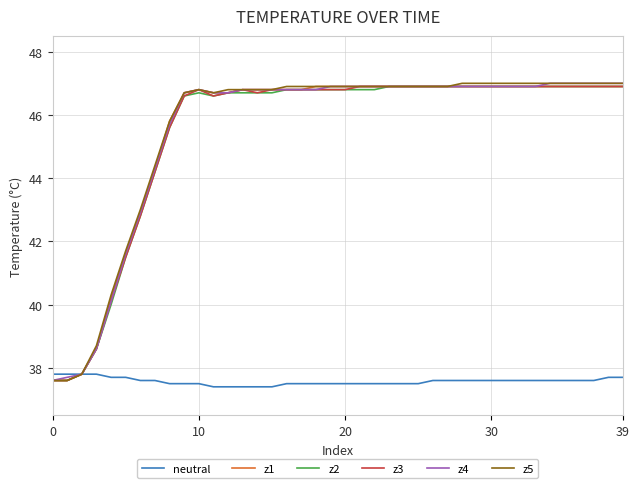

How many lines are shown in the chart?

6